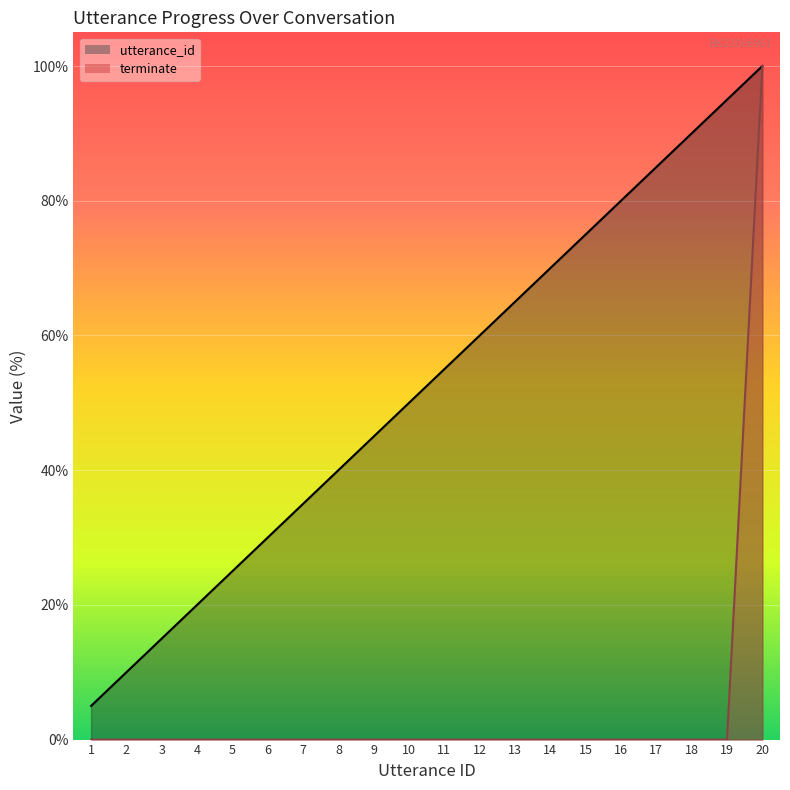

Which category has the lowest value in the utterance_id series?

1